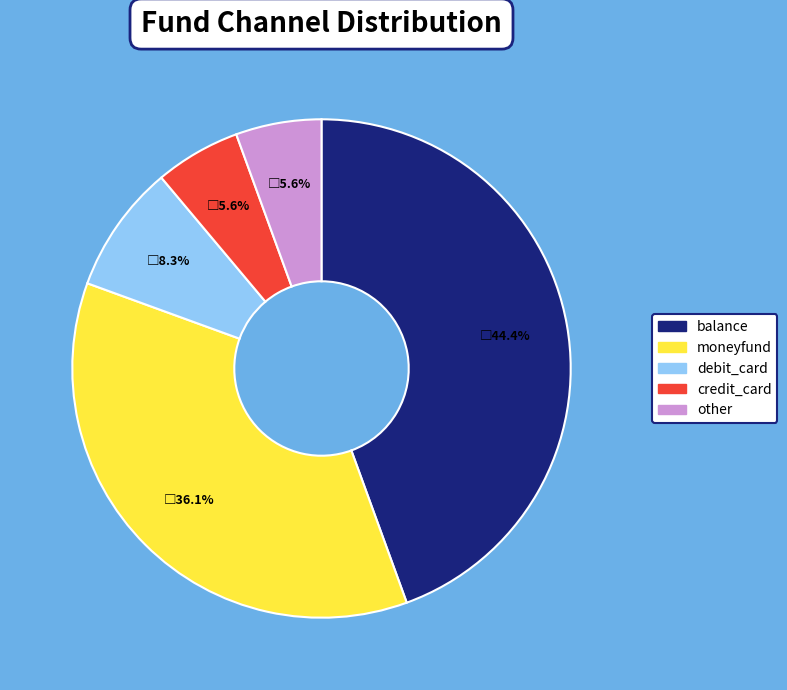

Is there any slice that represents more than half of the pie?

No